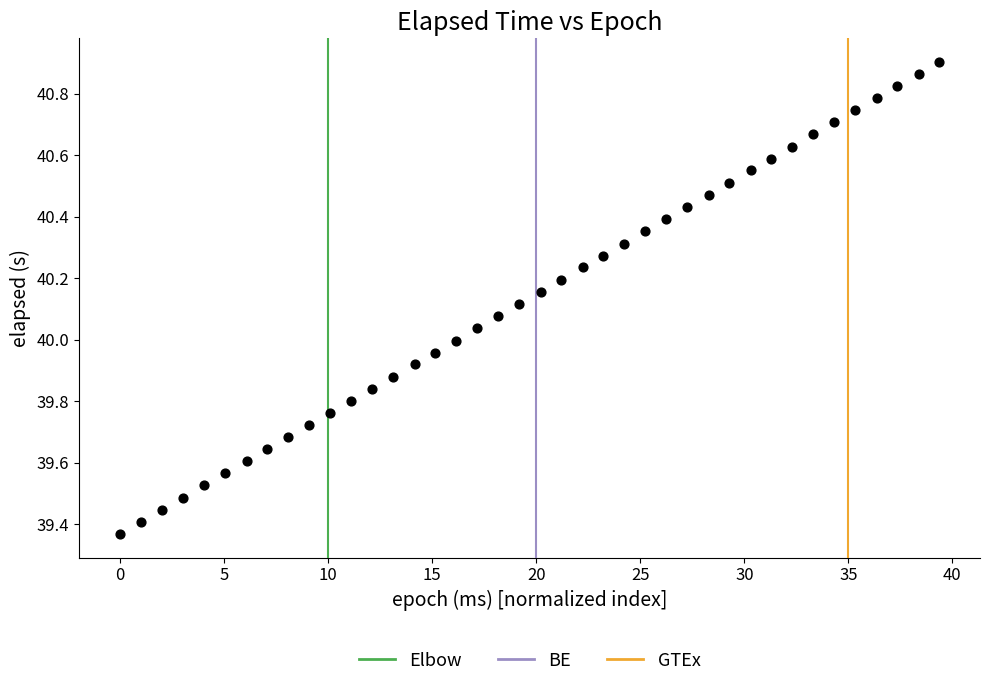

What is the range of Y values (max minus min)?

1.5